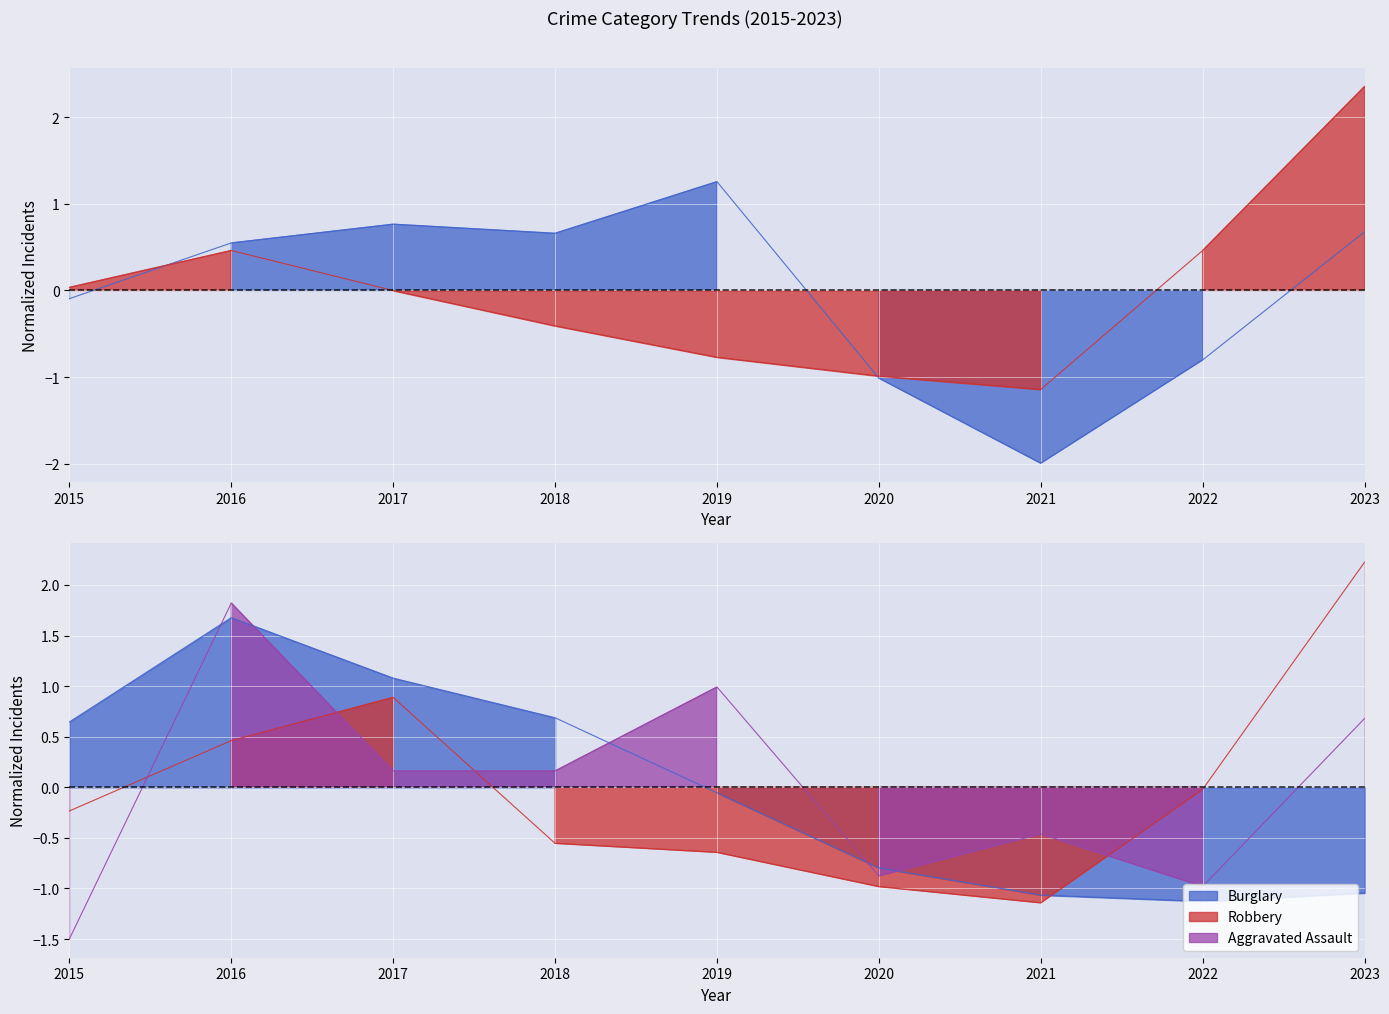

Which category has the lowest value in the Robbery series?

2021